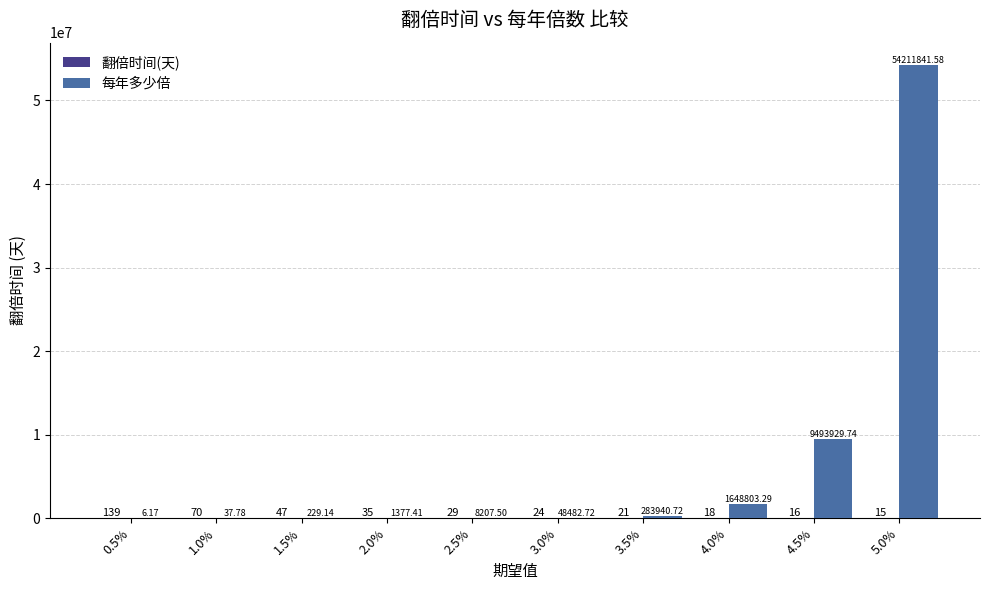

Between 0.5% and 1.5%, which series saw the biggest shift?

每年多少倍